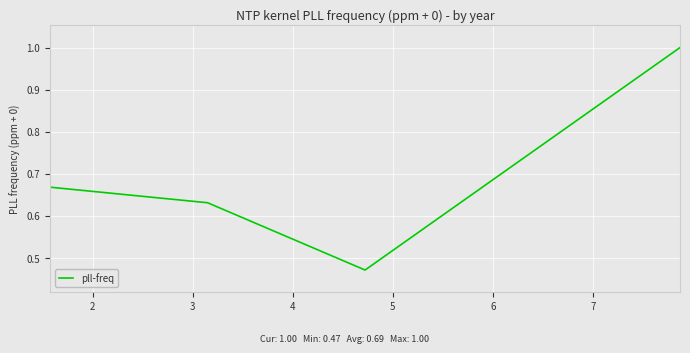

What is the maximum value shown in the chart?

1.0